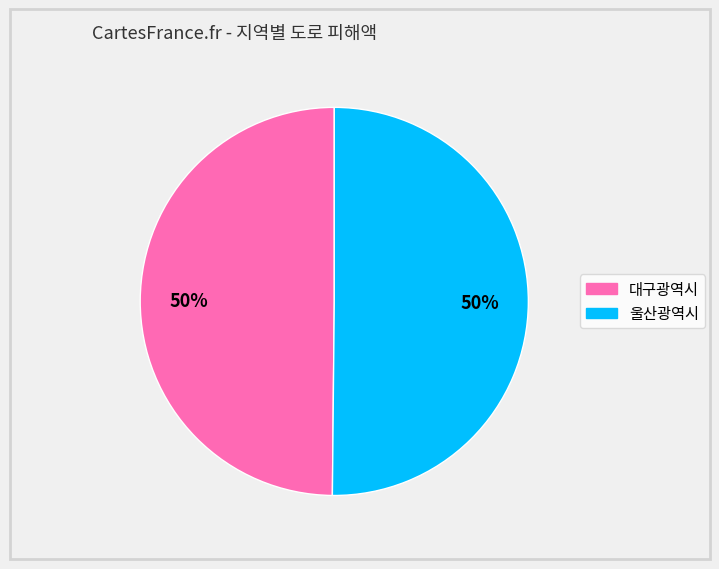

To the nearest percent, what is the average slice percentage?

50%